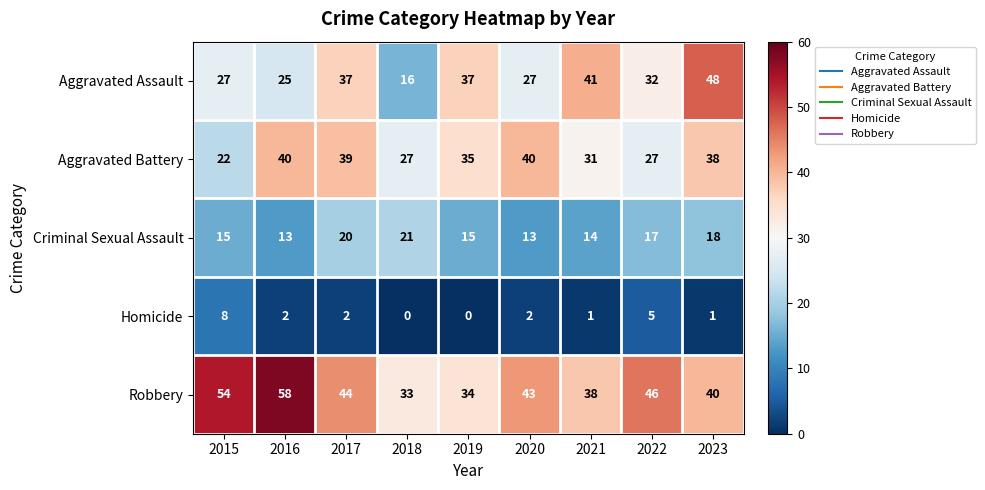

Between 2020 and 2023, which series saw the biggest shift?

Aggravated Assault